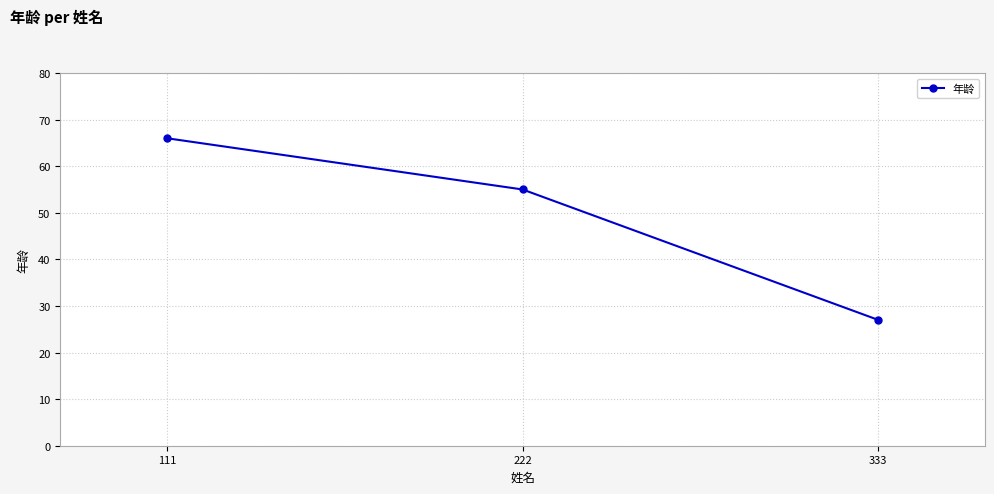

Is it true that the value at 333 is 10?

False